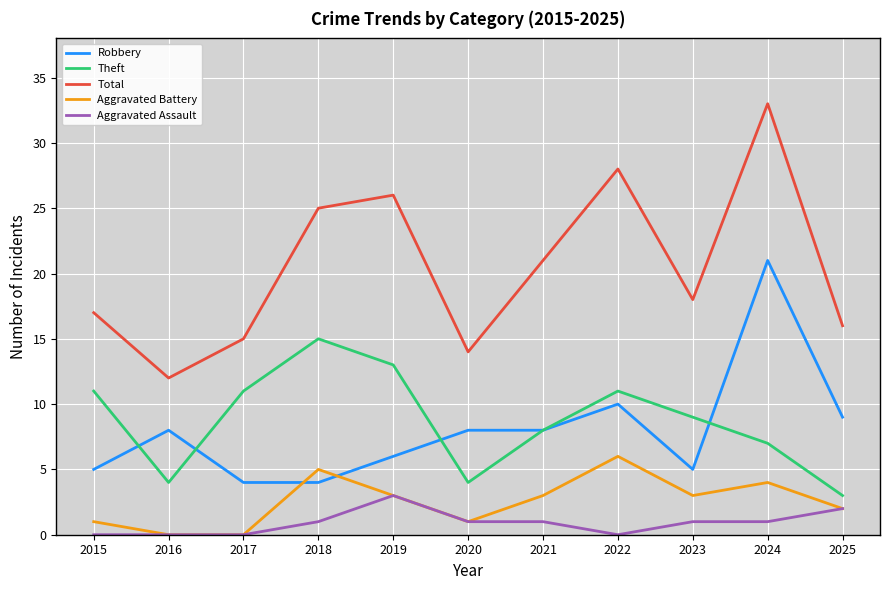

What is the difference between the maximum and minimum values in the Total series?

21